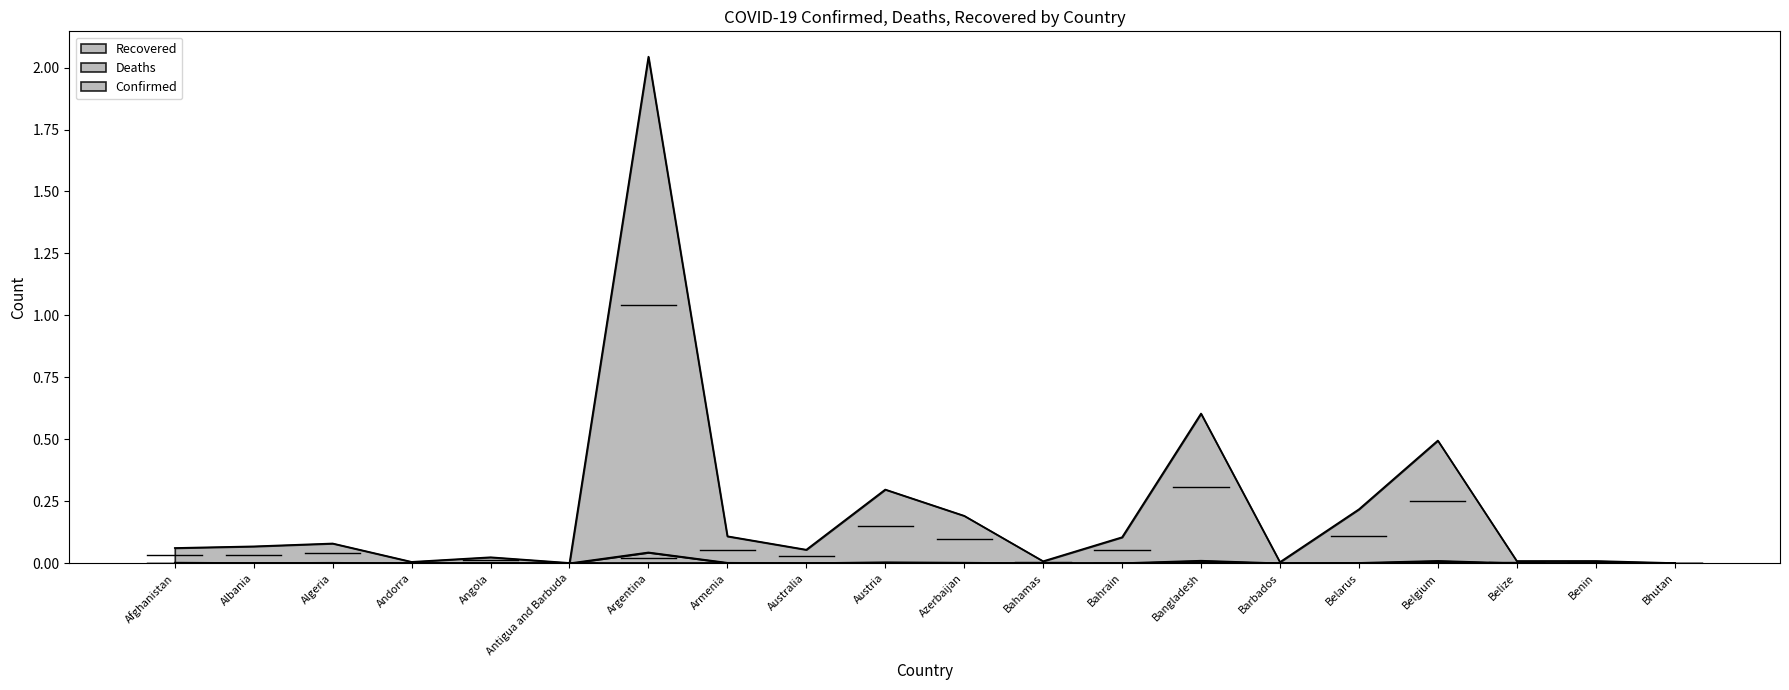

At which category is the sum across all series the highest?

Argentina